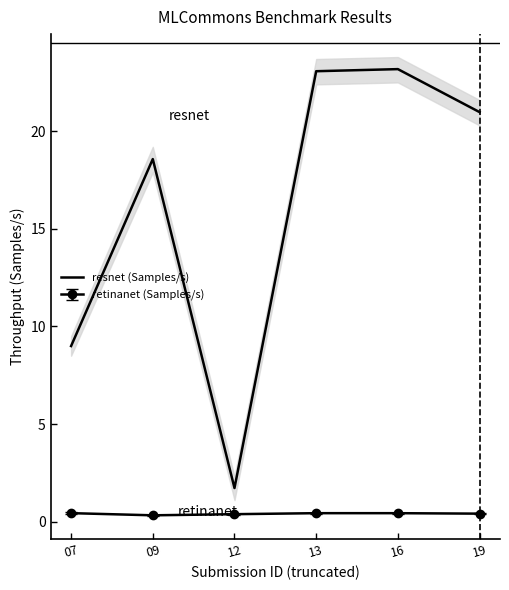

Reading left to right, what are all the values shown in this chart?

07=9.0	09=18.6	12=1.7	13=23.1	16=23.2	19=21.0